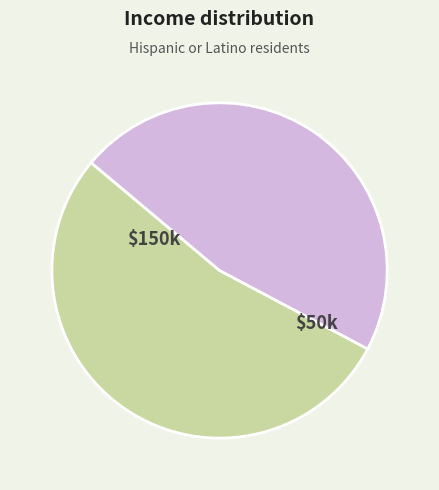

Which category accounts for the majority?

$150k